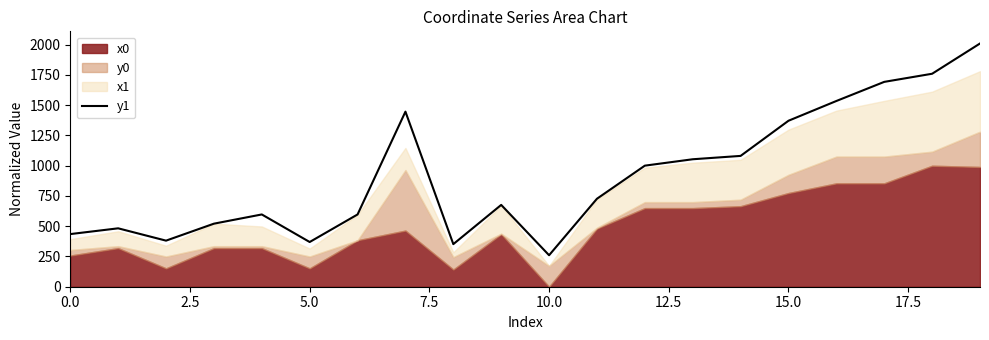

What is the lowest value of the y1 series?

260.2